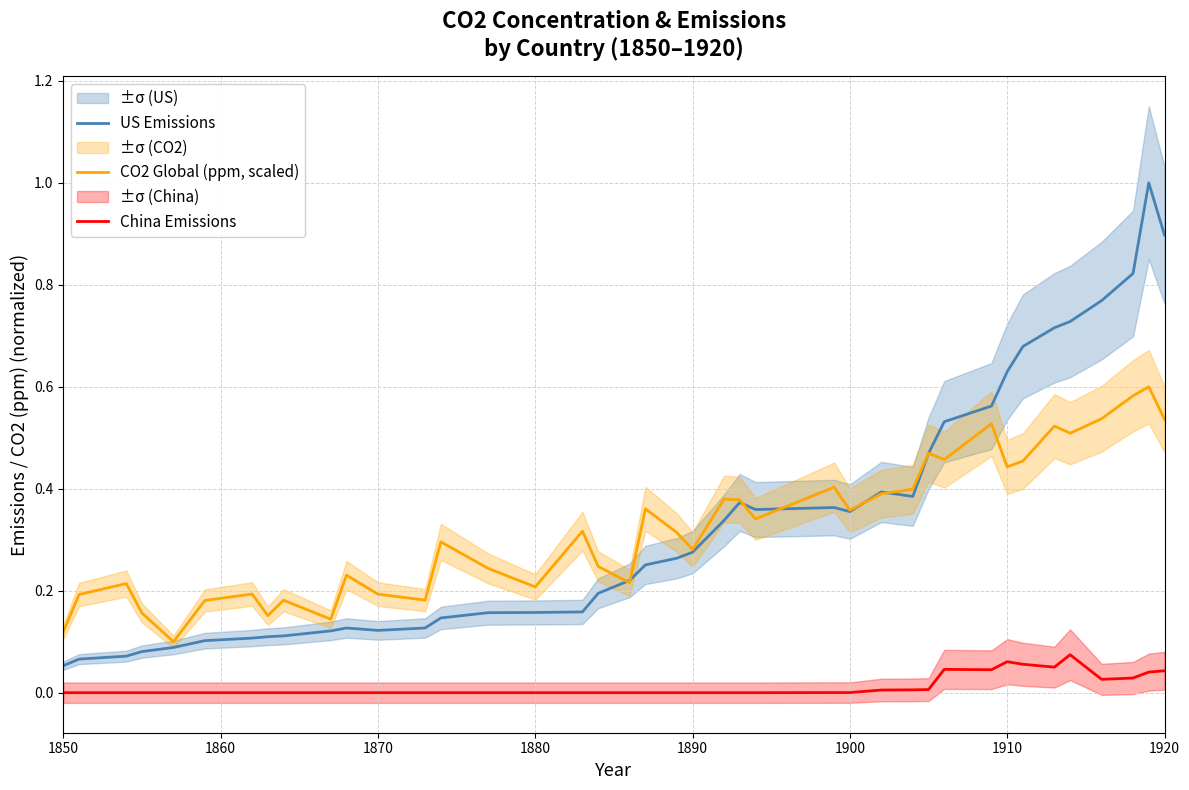

Is it true that US Emissions equals 0.9 at 1920?

True